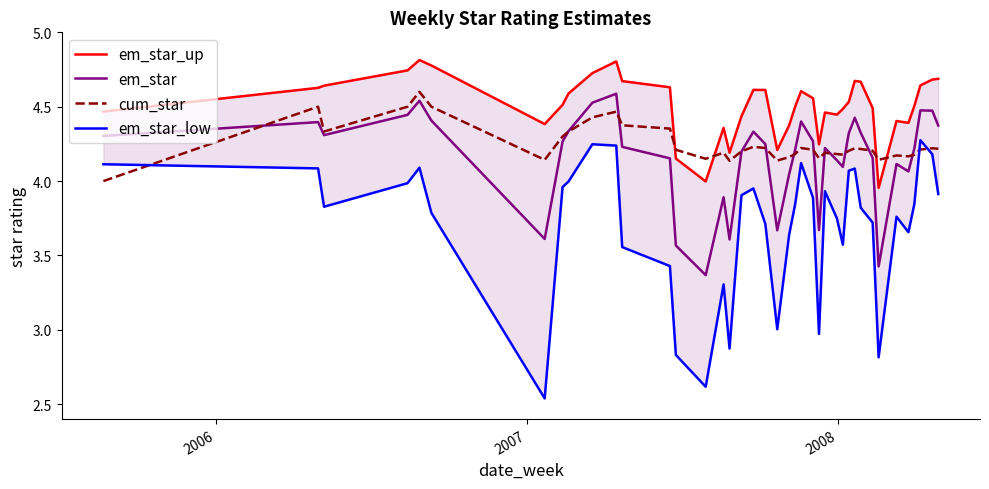

Does the chart have visible grid lines?

No